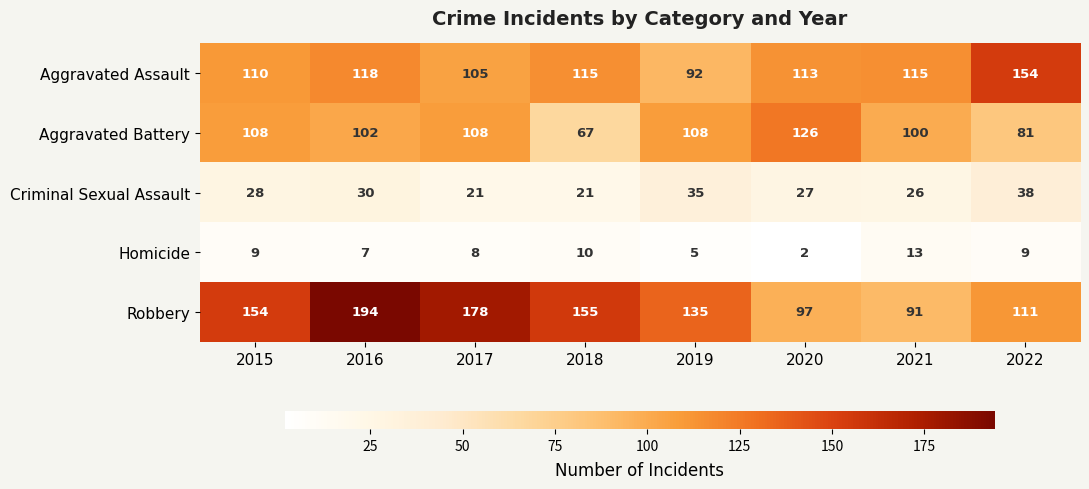

At which category is the sum across all series the highest?

2016